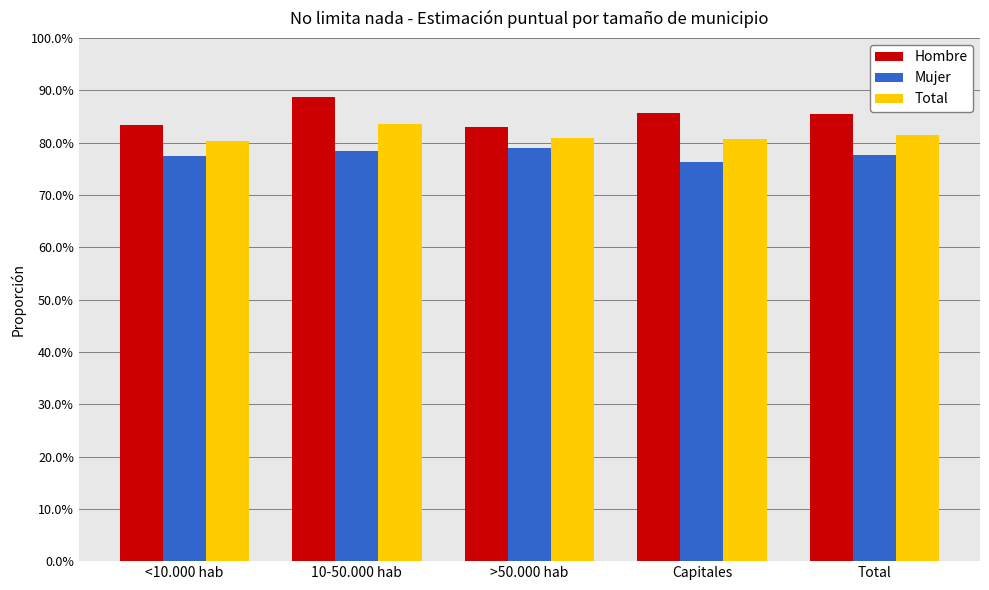

Is the value of Total at 10-50.000 hab greater than the value of Mujer at Capitales?

Yes